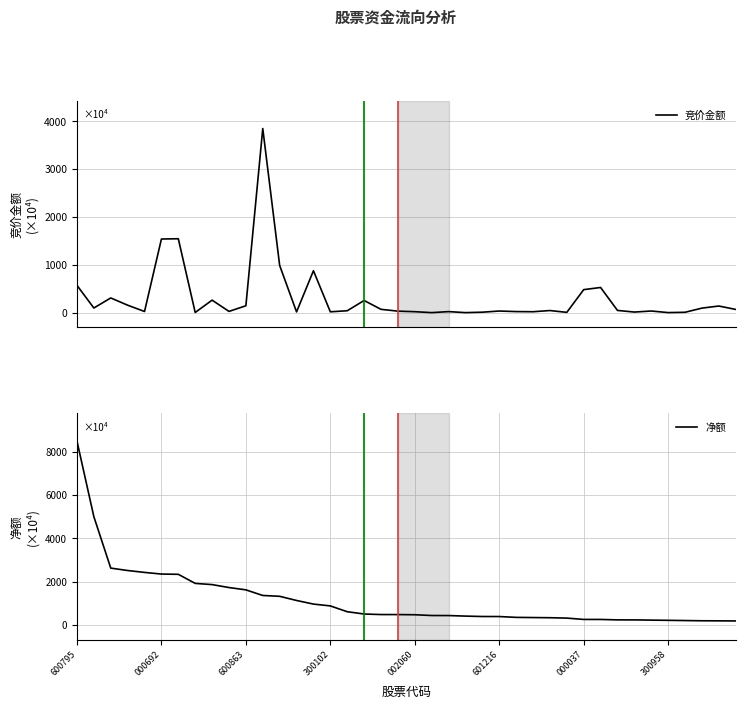

What is the total value across all series at 29?

333.7